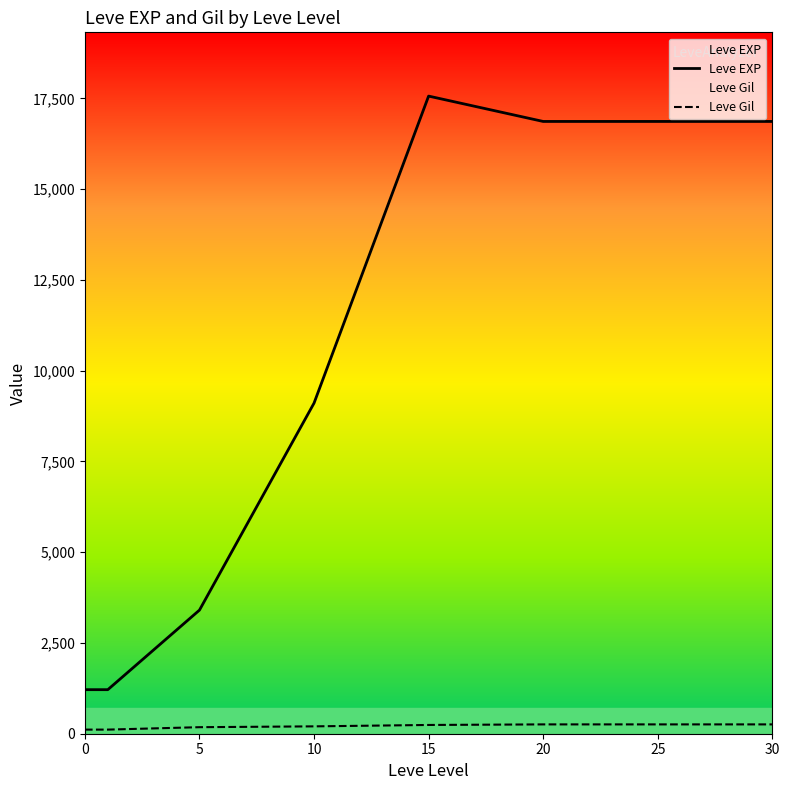

True or false: Leve Gil has more than 0 interior local peaks.

False